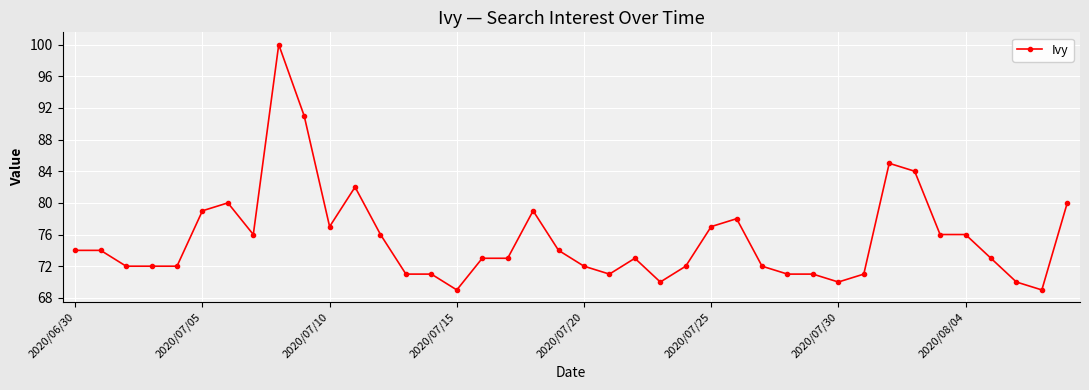

What is the value of the 18th point from the left?

73